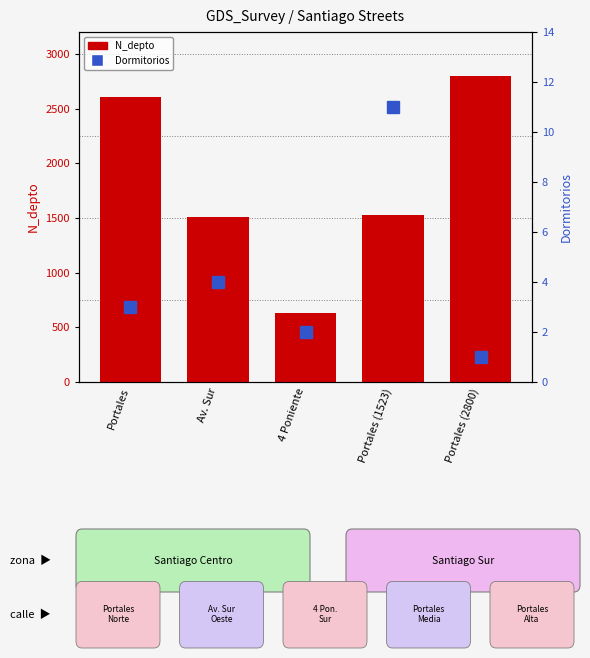

Is it true that N_depto equals 4104 at Portales (2800)?

False